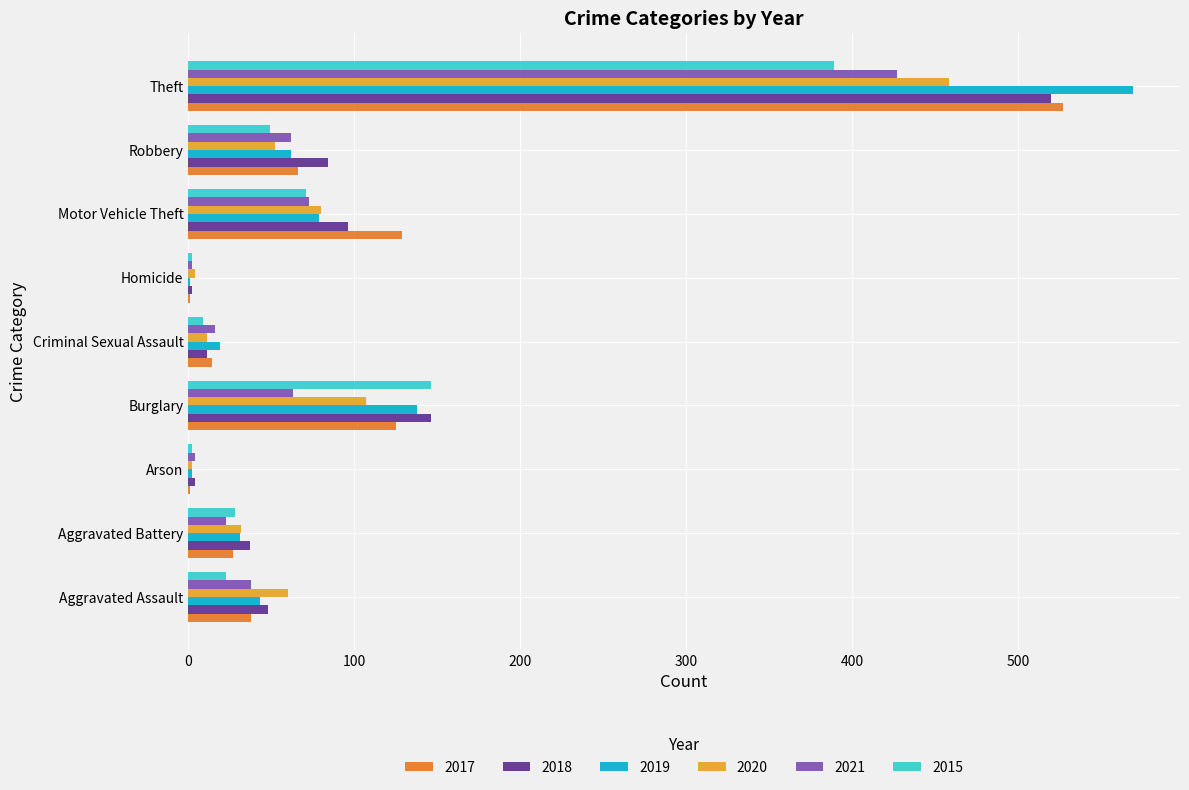

Which series changed the most between Motor Vehicle Theft and Robbery?

2017